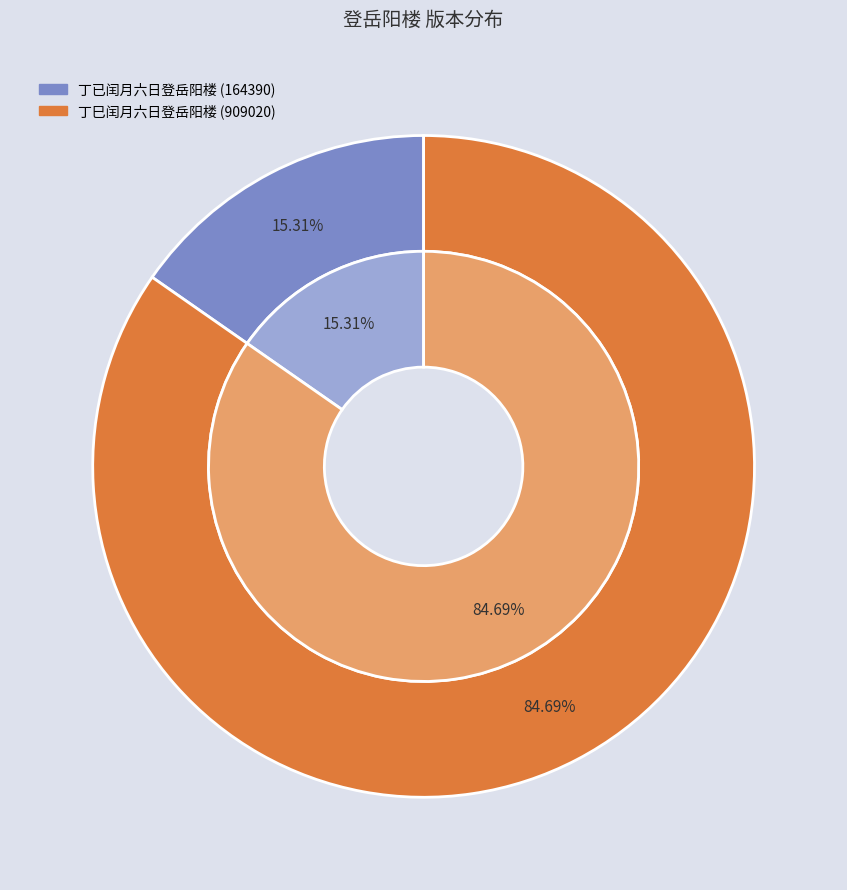

Rank the categories by value from highest to lowest.

丁巳闰月六日登岳阳楼, 丁巳闰月六日登岳阳楼